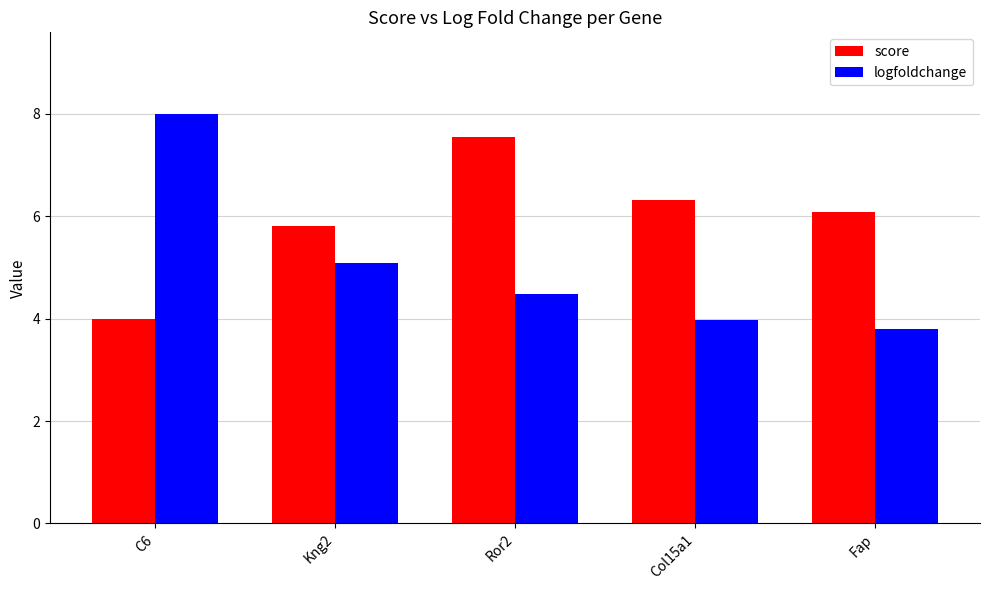

Rank the series at Ror2 from highest to lowest value.

score, logfoldchange